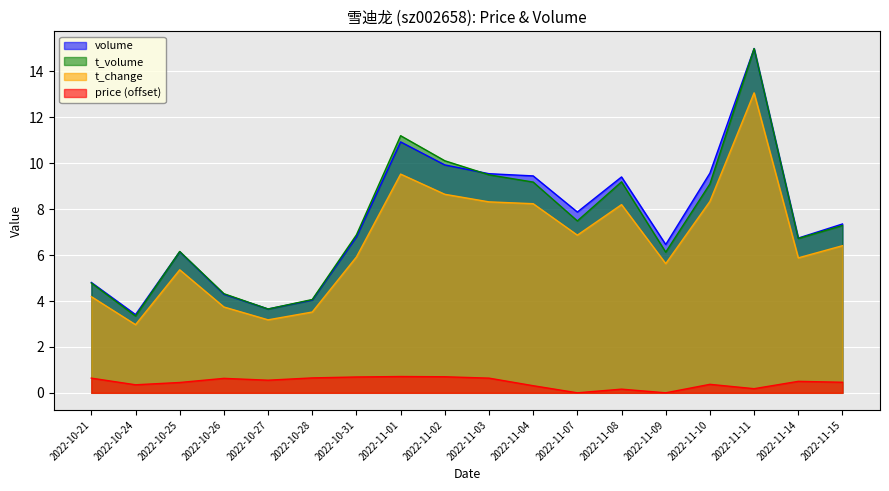

Reading left to right, extract all data points from this chart.

price: 2022-10-21=0.6	2022-10-24=0.3	2022-10-25=0.4	2022-10-26=0.6	2022-10-27=0.5	2022-10-28=0.6	2022-10-31=0.7	2022-11-01=0.7	2022-11-02=0.7	2022-11-03=0.6	2022-11-04=0.3	2022-11-07=0.0	2022-11-08=0.2	2022-11-09=0.0	2022-11-10=0.4	2022-11-11=0.2	2022-11-14=0.5	2022-11-15=0.5
volume: 2022-10-21=4.8	2022-10-24=3.4	2022-10-25=6.2	2022-10-26=4.3	2022-10-27=3.7	2022-10-28=4.0	2022-10-31=6.8	2022-11-01=10.9	2022-11-02=9.9	2022-11-03=9.5	2022-11-04=9.5	2022-11-07=7.9	2022-11-08=9.4	2022-11-09=6.5	2022-11-10=9.6	2022-11-11=15.0	2022-11-14=6.7	2022-11-15=7.4
t_volume: 2022-10-21=4.8	2022-10-24=3.3	2022-10-25=6.2	2022-10-26=4.3	2022-10-27=3.7	2022-10-28=4.1	2022-10-31=6.9	2022-11-01=11.2	2022-11-02=10.1	2022-11-03=9.5	2022-11-04=9.2	2022-11-07=7.5	2022-11-08=9.2	2022-11-09=6.1	2022-11-10=9.1	2022-11-11=15.0	2022-11-14=6.7	2022-11-15=7.3
t_change: 2022-10-21=4.2	2022-10-24=3.0	2022-10-25=5.4	2022-10-26=3.7	2022-10-27=3.2	2022-10-28=3.5	2022-10-31=5.9	2022-11-01=9.5	2022-11-02=8.7	2022-11-03=8.3	2022-11-04=8.2	2022-11-07=6.9	2022-11-08=8.2	2022-11-09=5.6	2022-11-10=8.3	2022-11-11=13.1	2022-11-14=5.9	2022-11-15=6.4